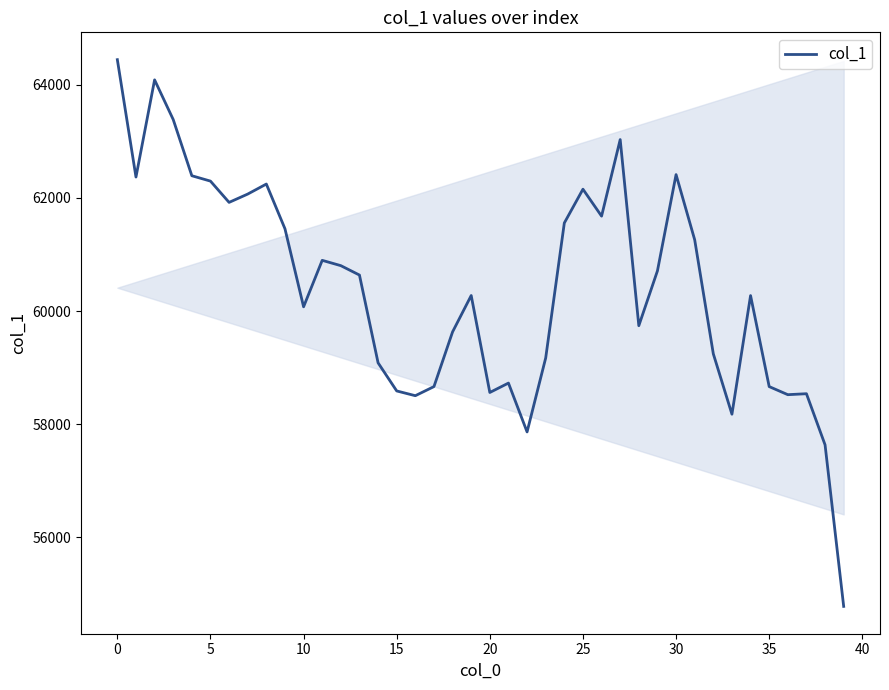

How many lines are shown in the chart?

1